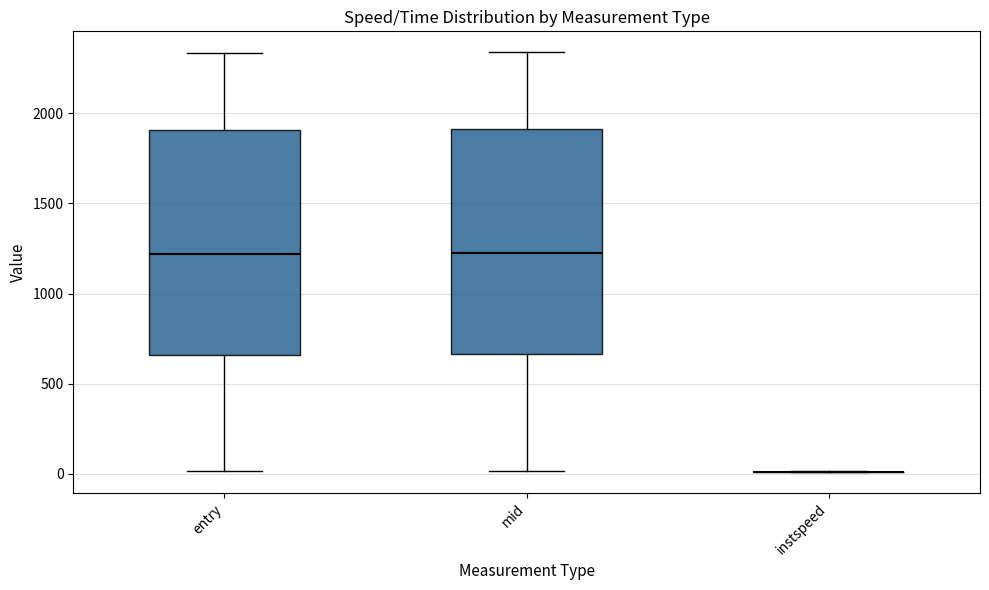

Where does the median line of the box for entry sit on the y-axis? The values are not printed on the chart, so give them approximately, as read against the axis.

1200